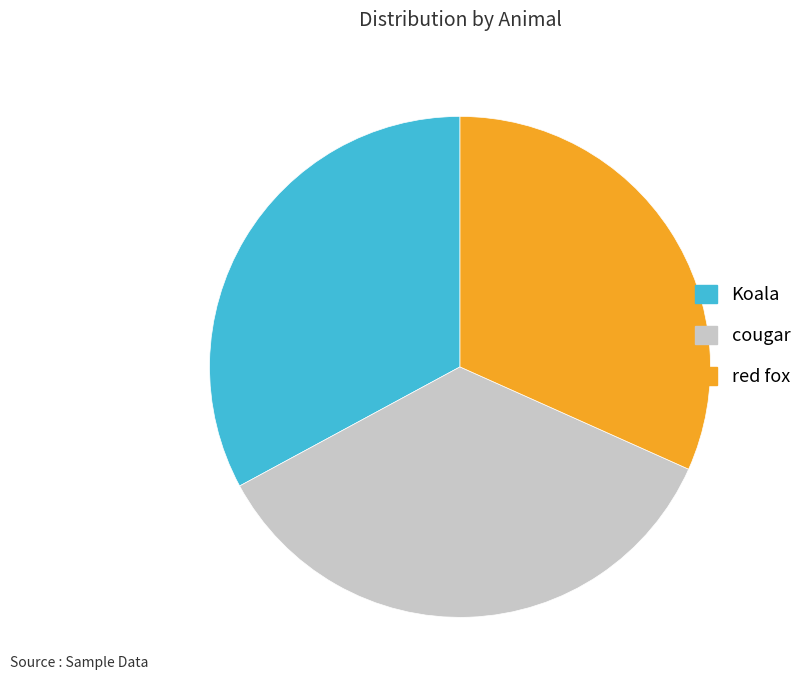

Combined, do cougar and Koala account for over 50%?

Yes